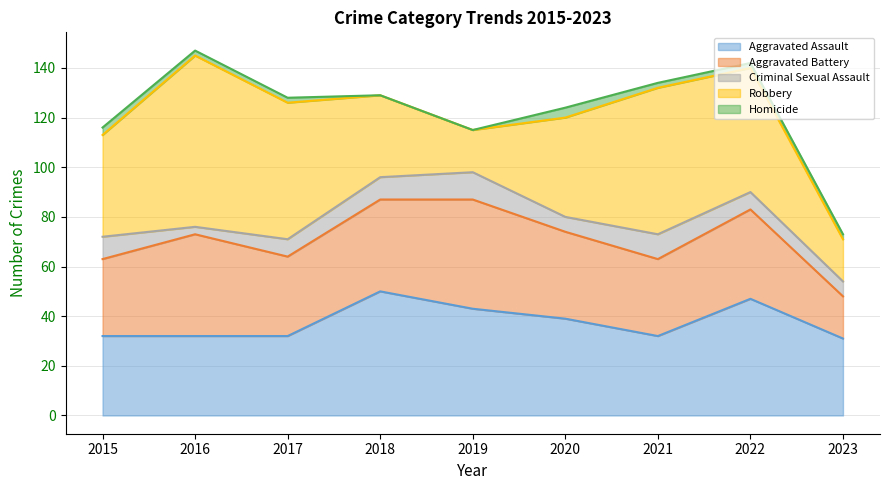

Where is the first local maximum for Robbery?

2016